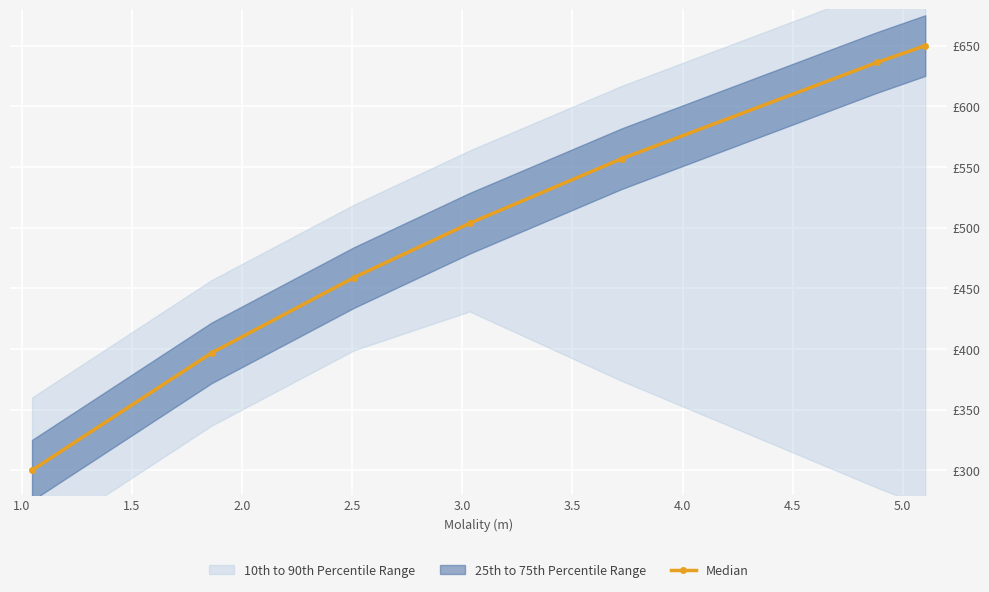

What is the sum of all values?

3502.2